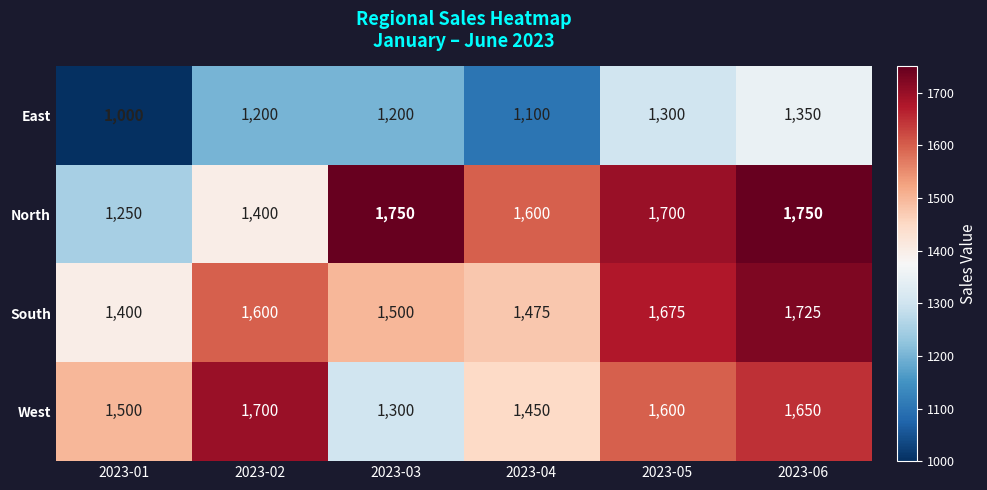

Which series has the widest spread of values?

North